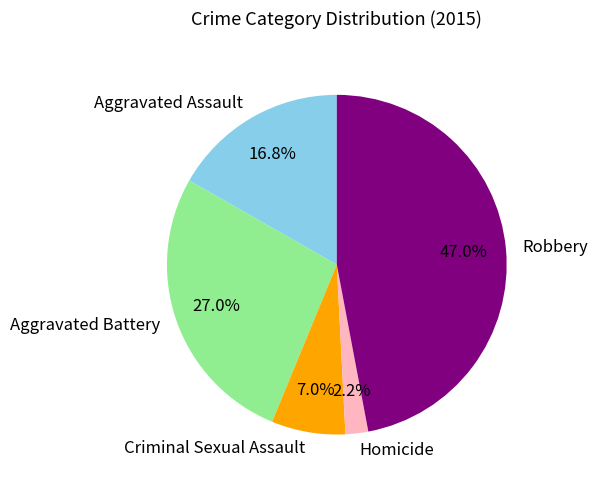

To the nearest percent, what is the difference between the Robbery and Homicide slice percentages?

45%